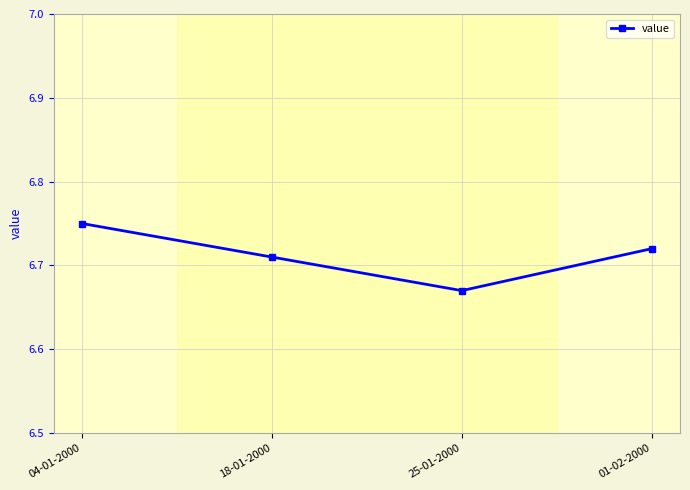

At which category does the data reach its first local valley?

25-01-2000